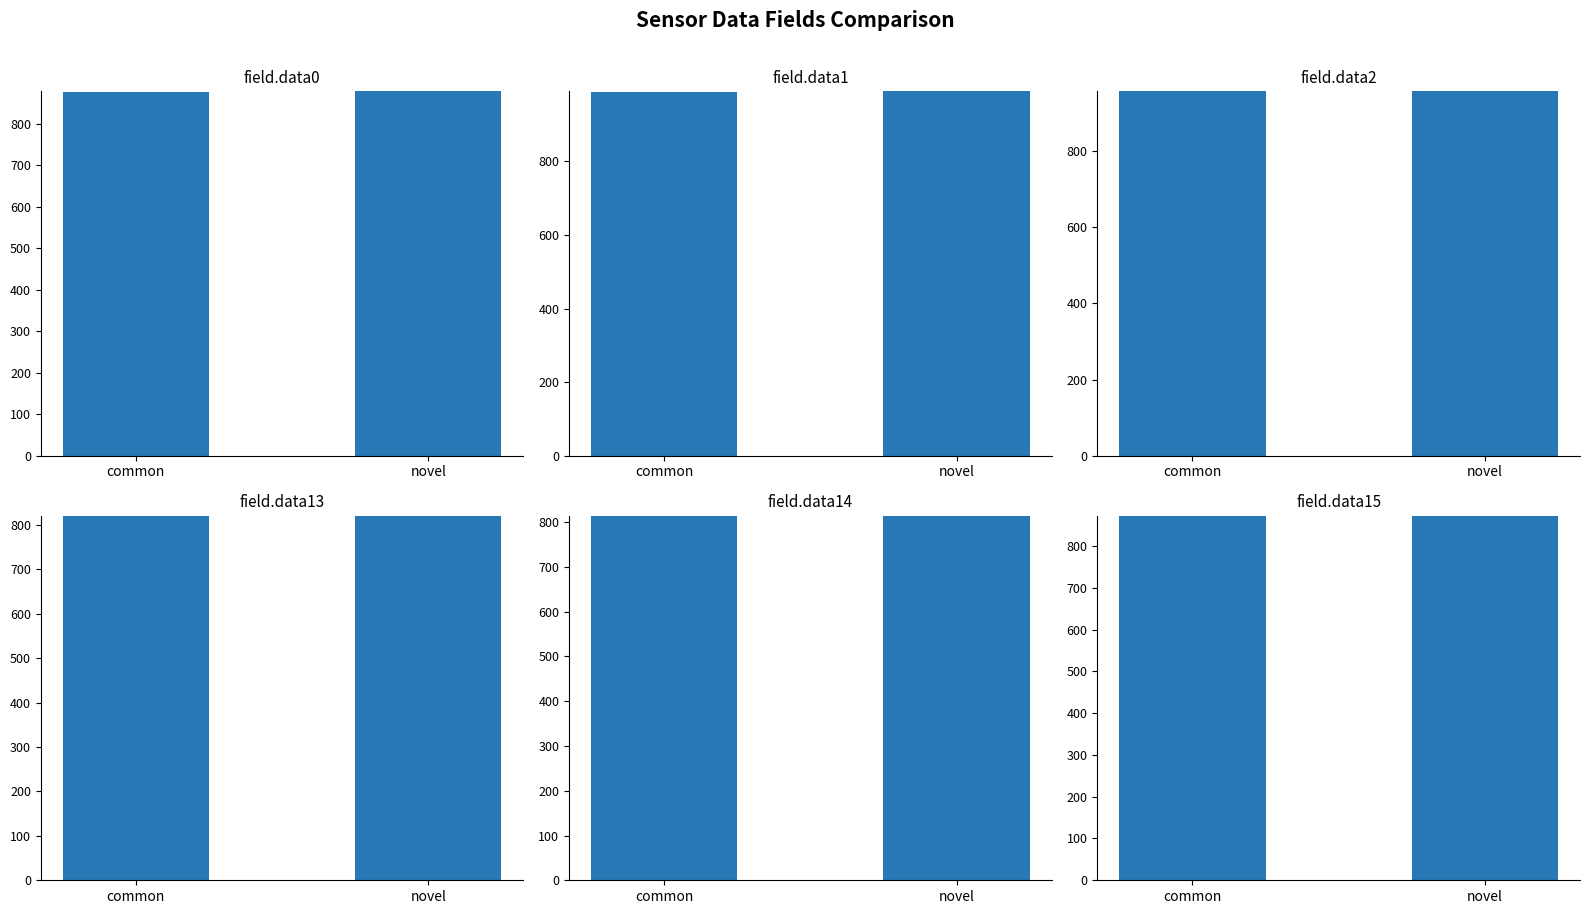

What is the sum of all field.data13 values?

1639.2